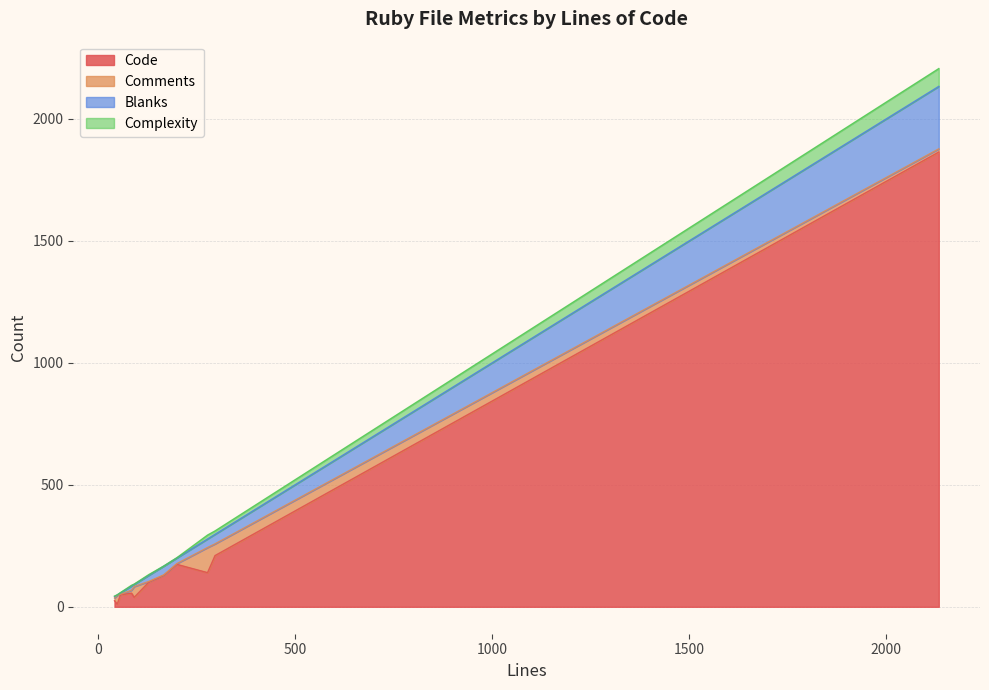

How many lines are shown in the chart?

4